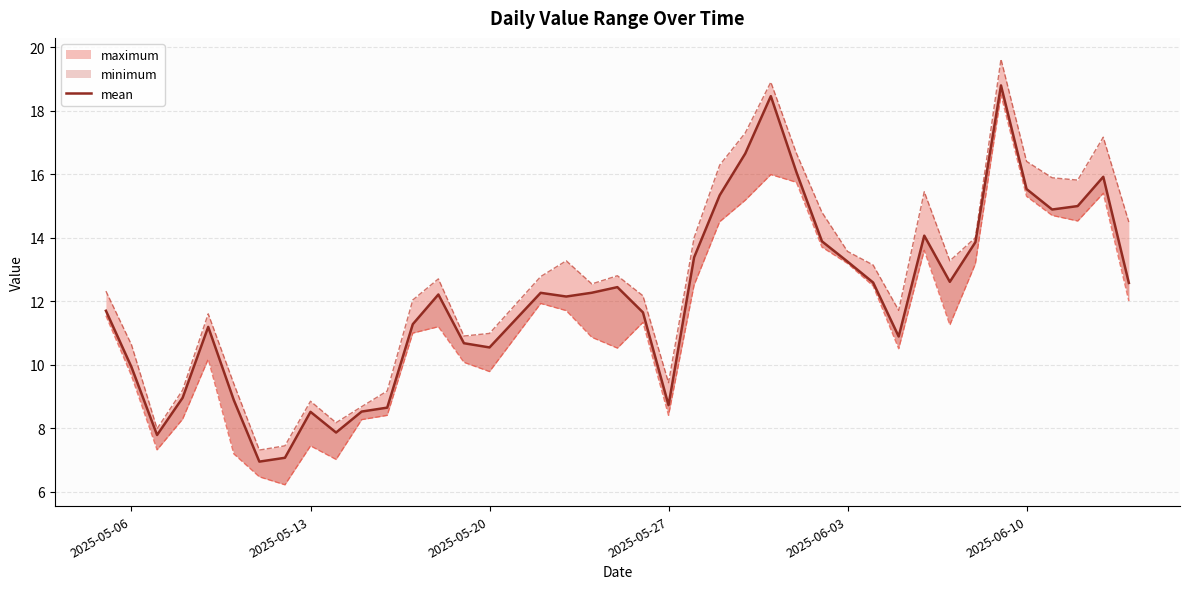

Reading right to left, list all the values displayed in this chart.

12.6	15.9	15.0	14.9	15.5	18.8	13.9	12.6	14.1	10.9	12.6	13.2	13.9	16.1	18.5	16.6	15.3	13.4	8.7	11.6	12.4	12.3	12.1	12.3	10.5	10.7	12.2	11.3	8.6	8.5	7.9	8.5	7.1	6.9	8.9	11.2	9.0	7.8	9.9	11.7